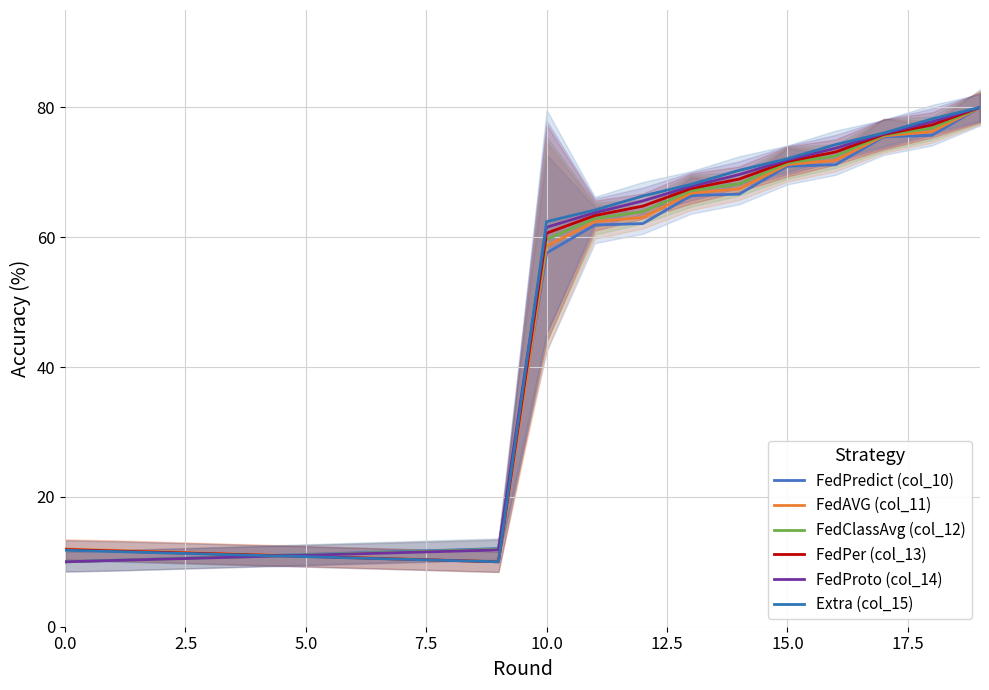

What is the approximate value of FedAVG (col_11) at 10.0?

58.6